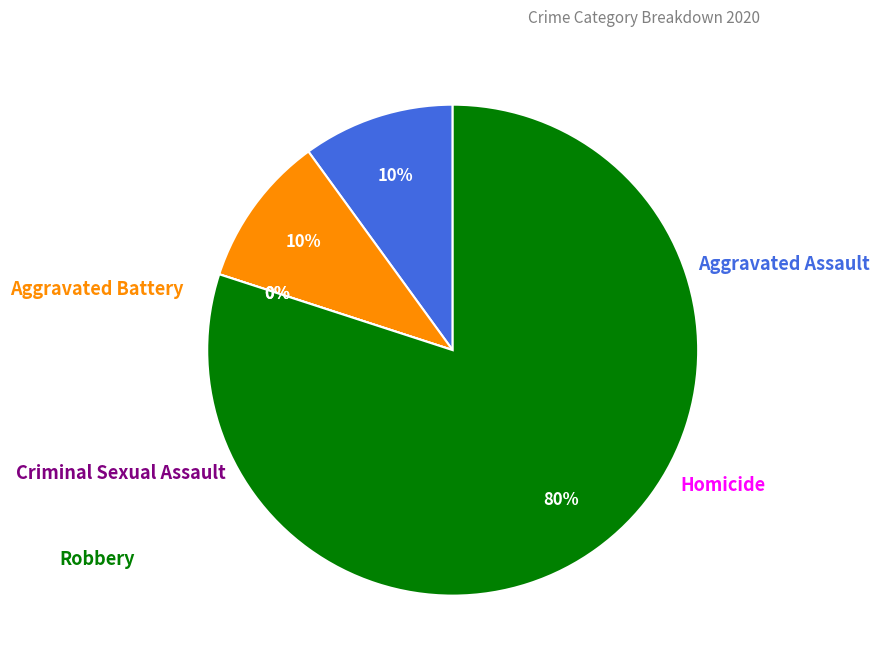

True or false: Homicide accounts for 0% of the total.

True